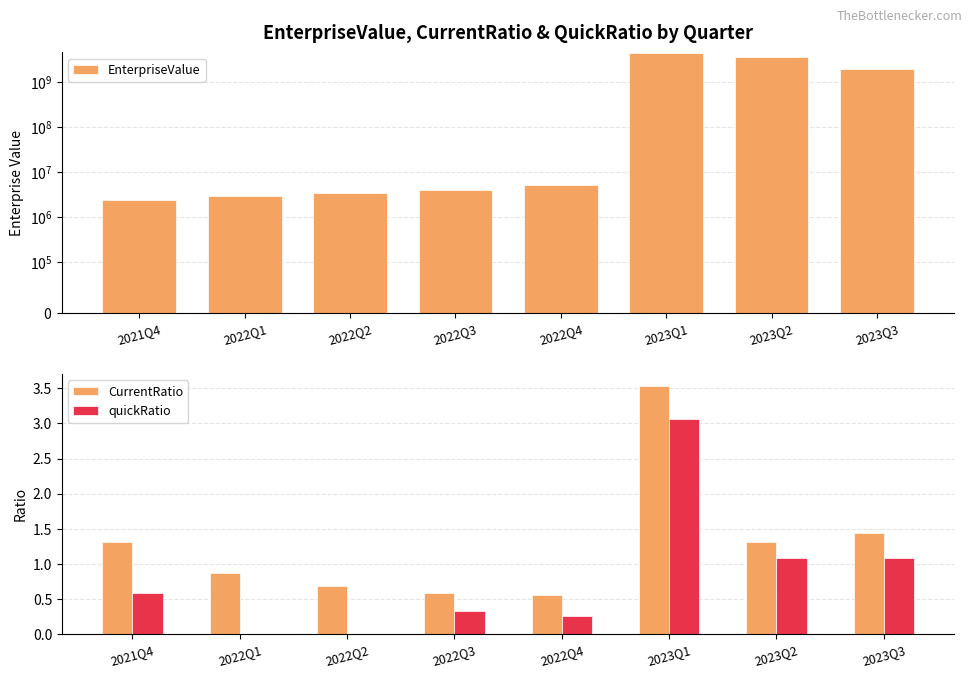

True or false: EnterpriseValue has a value of 5244515.0 at 2022Q4.

True